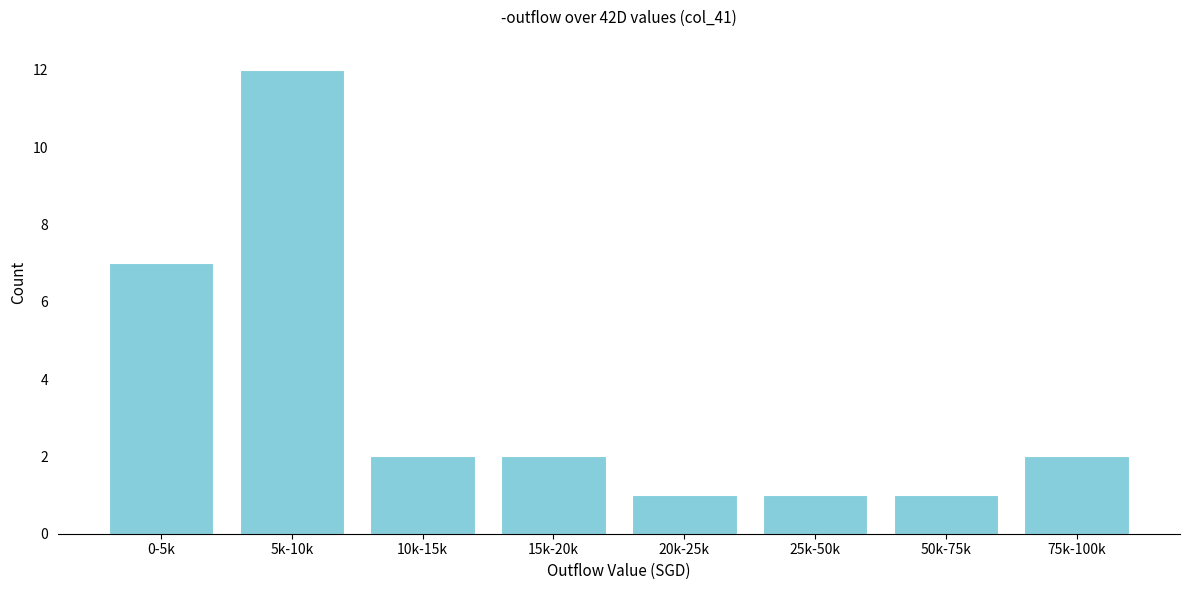

Reading left to right, what are all the values shown in this chart?

0-5k=7	5k-10k=12	10k-15k=2	15k-20k=2	20k-25k=1	25k-50k=1	50k-75k=1	75k-100k=2